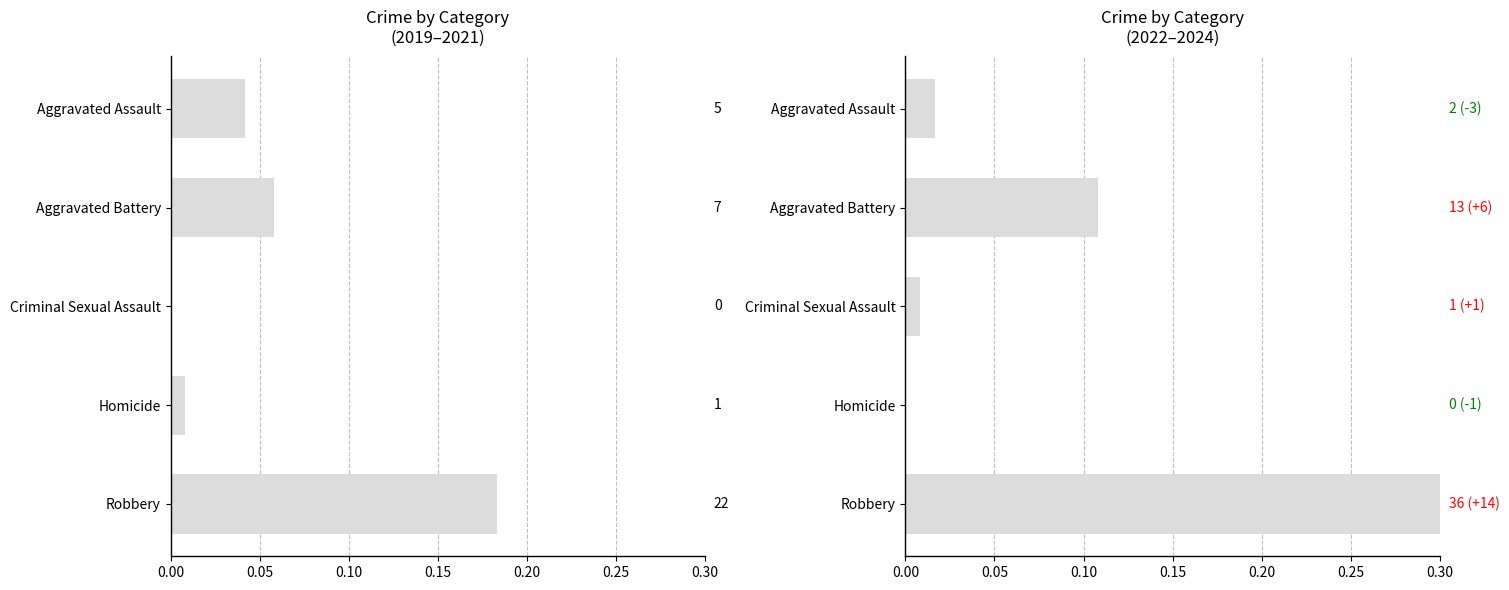

Rank the series by their average value, from highest to lowest.

2022-2024 Total, 2019-2021 Total